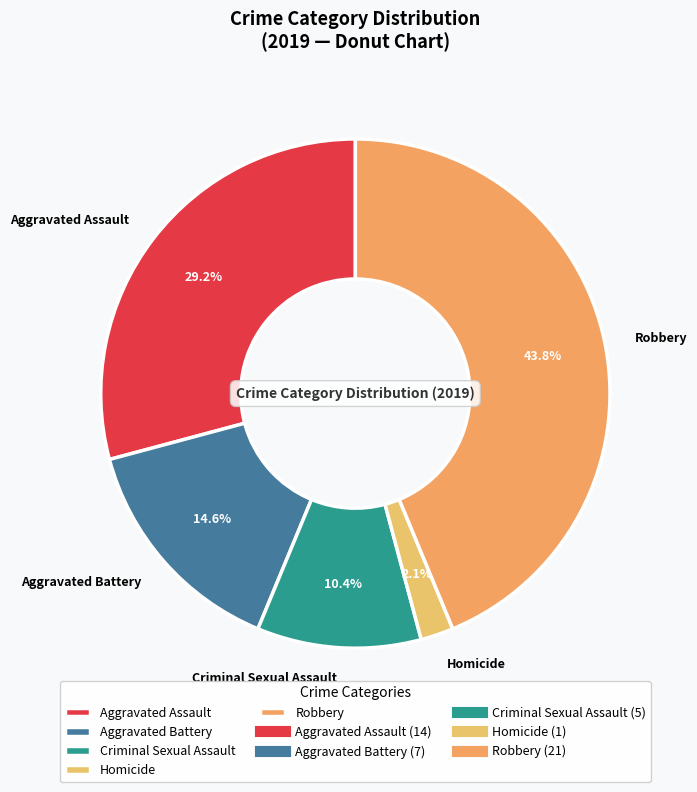

Is there any slice that represents more than half of the pie?

No